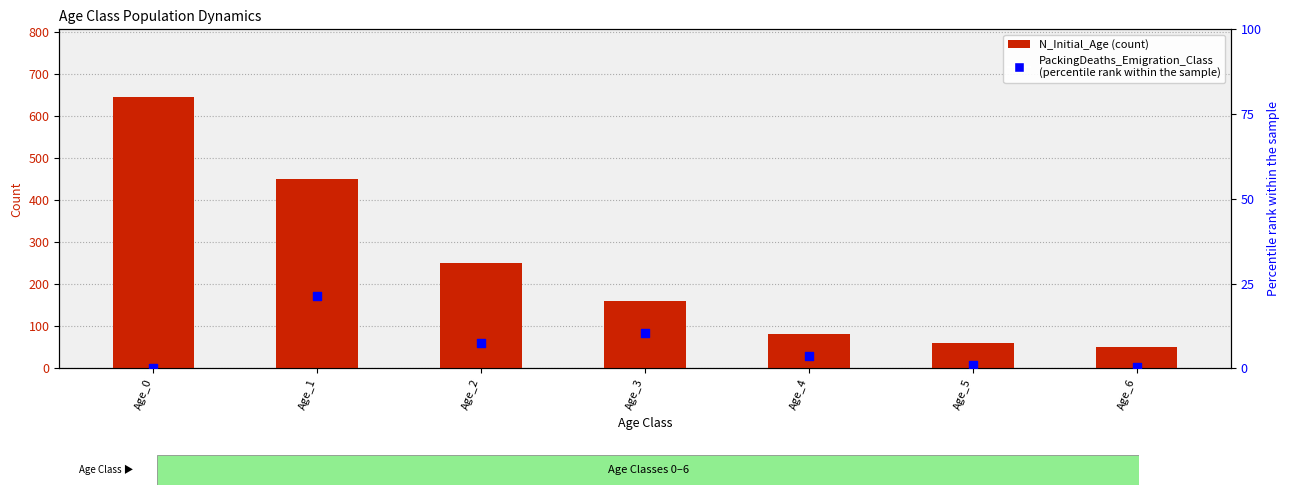

What is the total value across all series at Age_5?

60.9